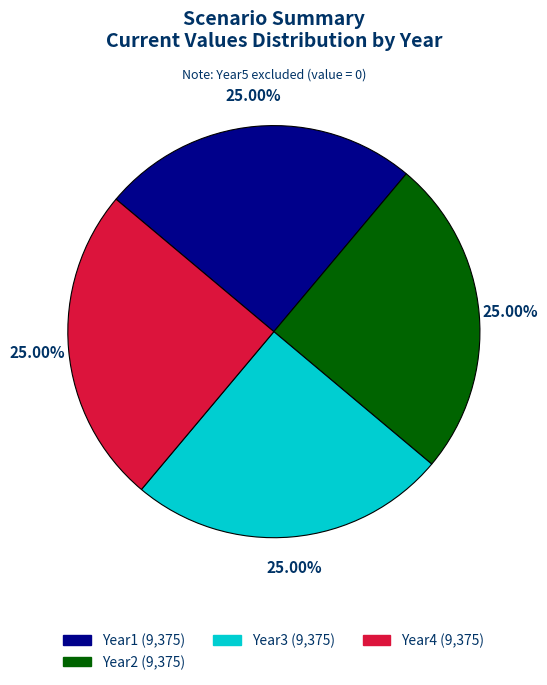

Approximately how many times larger is the value at Year4 (9,375) compared to Year3 (9,375)?

1.0